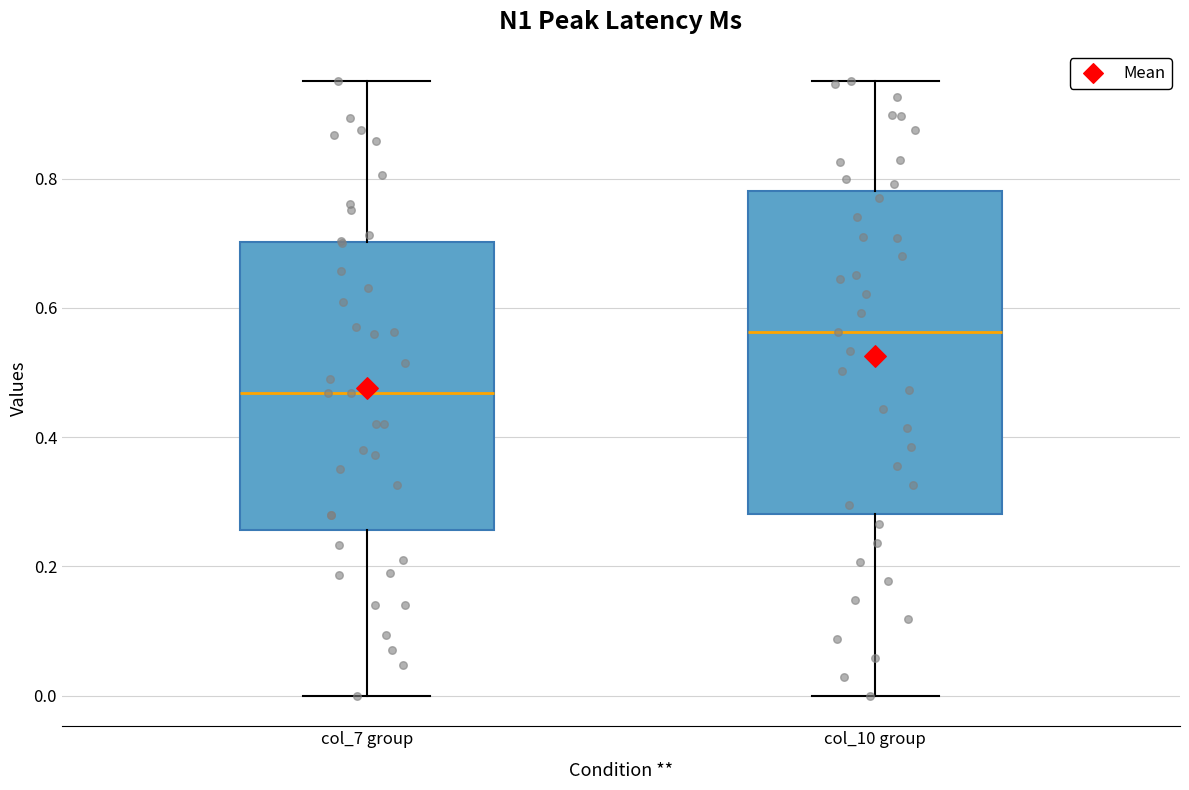

Reading left to right, read every box against the y-axis: the position of its median line, the range the box covers, and the ends of its whiskers. The values are not printed on the chart, so give them approximately, as read against the axis.

col_7 group: median 0.46, box 0.26 to 0.70, whiskers 0.00 to 0.96
col_10 group: median 0.56, box 0.28 to 0.78, whiskers 0.00 to 0.96